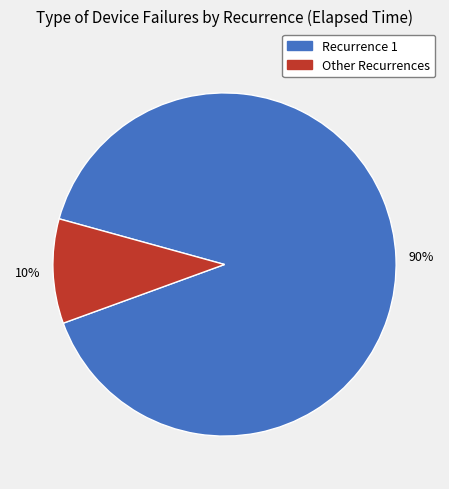

Is there any slice that represents more than half of the pie?

Yes